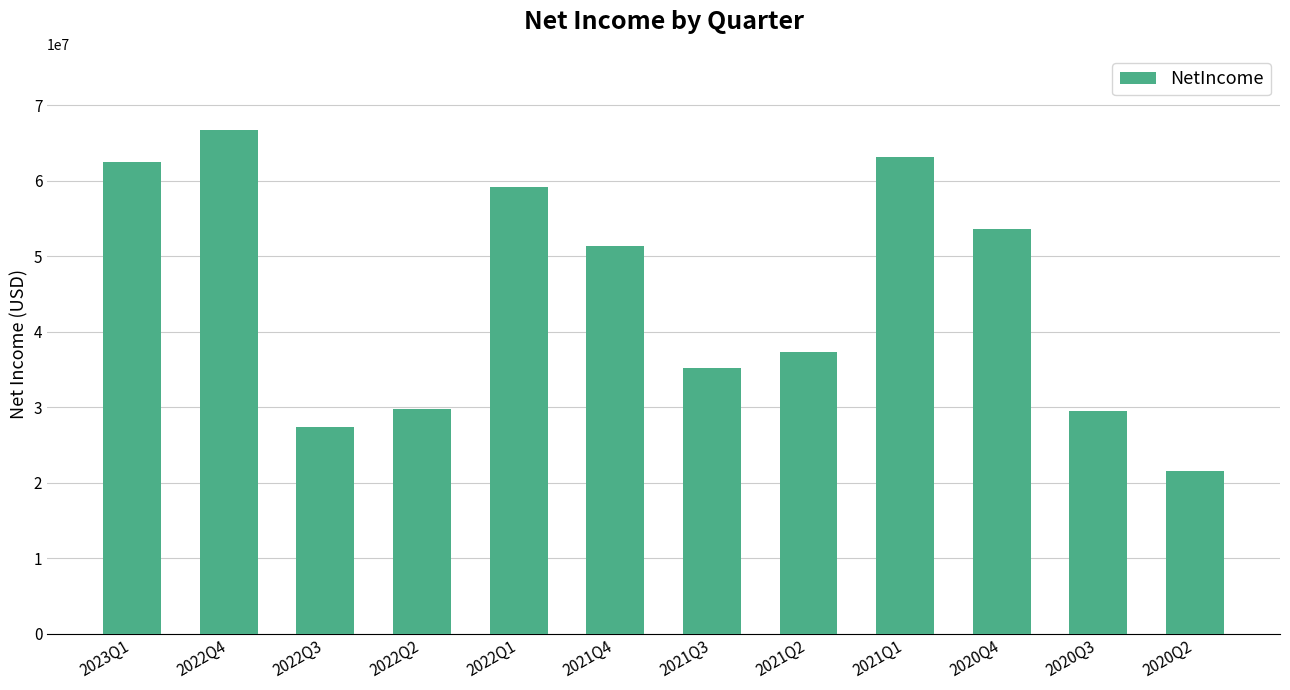

Which label corresponds to the smallest value in the chart?

2020Q2